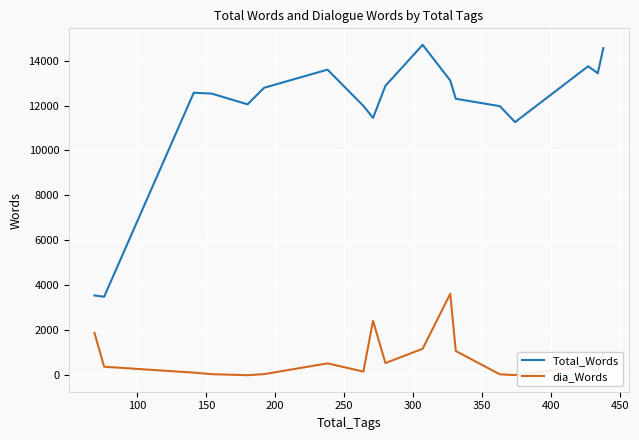

What is the difference between the maximum and minimum values in the dia_Words series?

3619